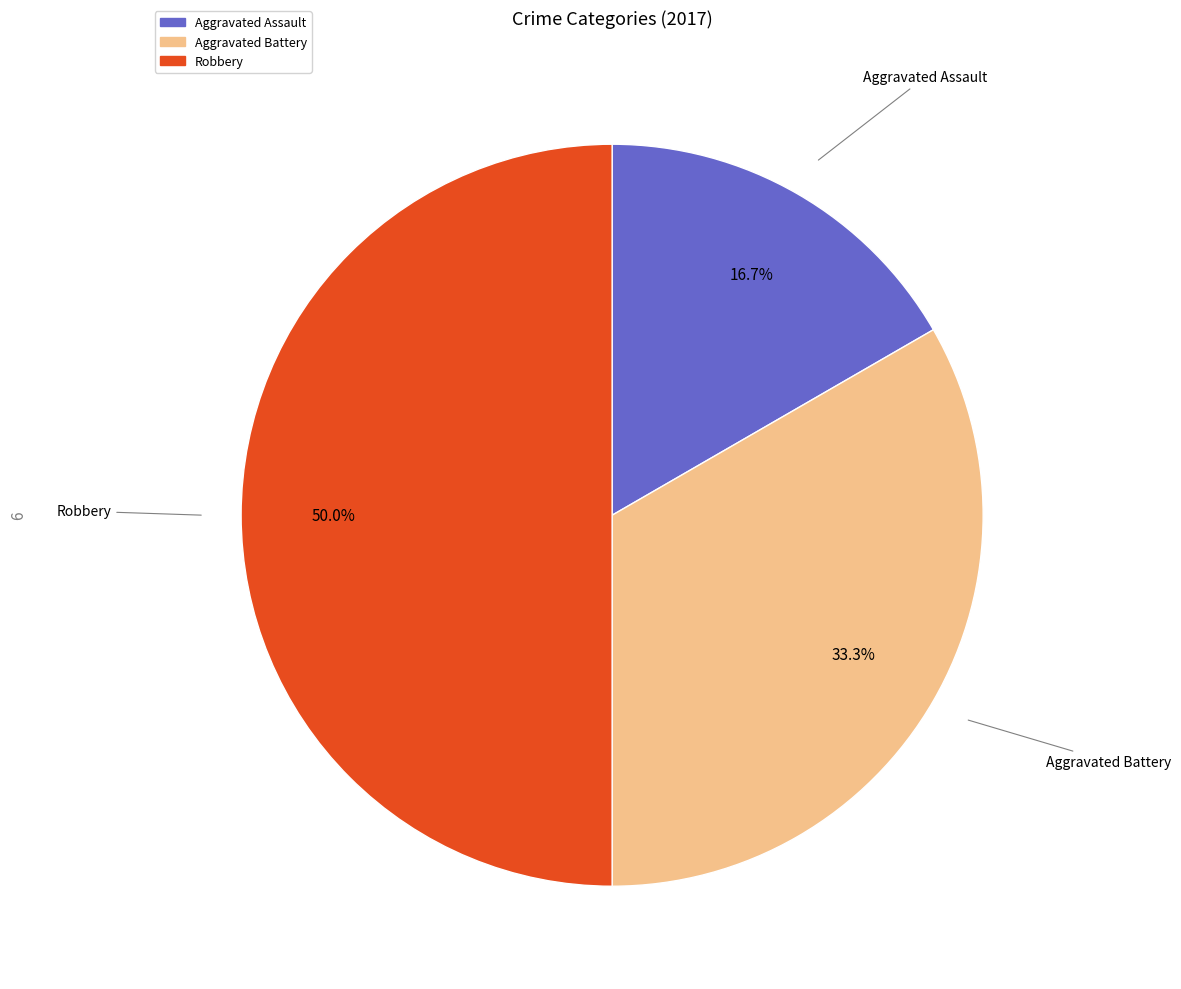

To the nearest percent, what is the difference between the largest and smallest slice percentages?

33%